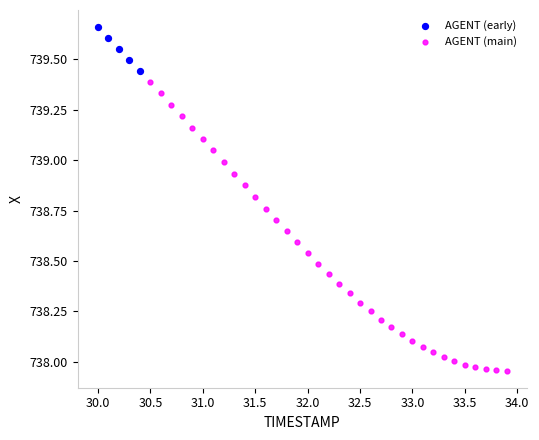

Which series contains the highest Y value?

AGENT (early)